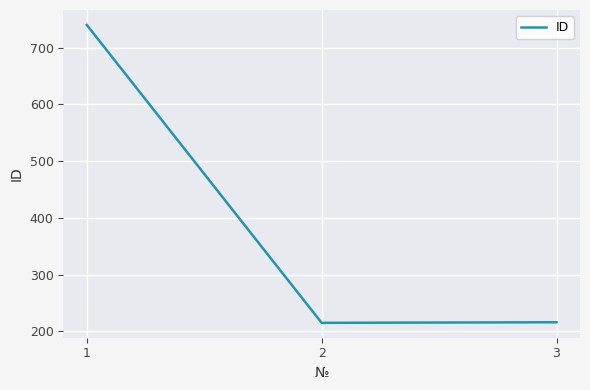

Which category has the highest value across all series?

1